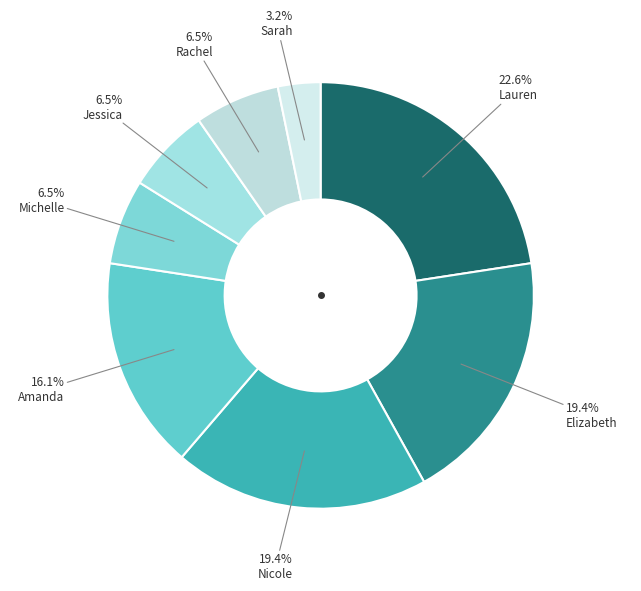

The Lauren slice represents 23% of the pie. True or false?

True